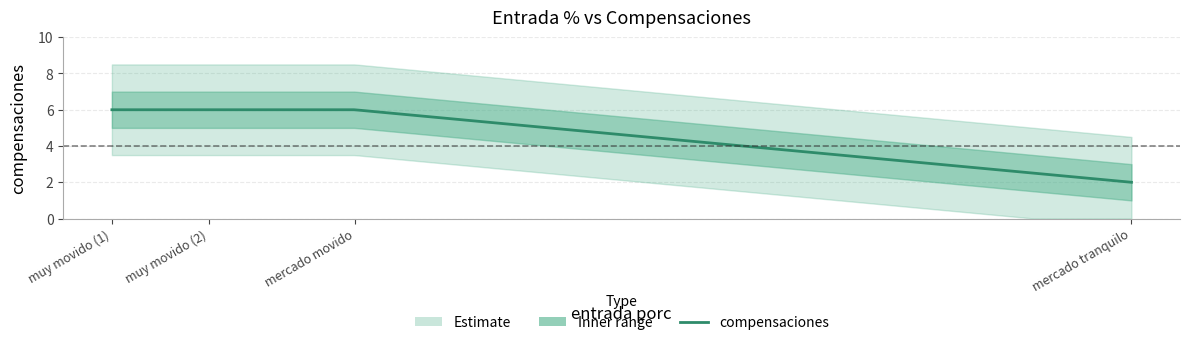

The value at mercado movido is 1. True or false?

False